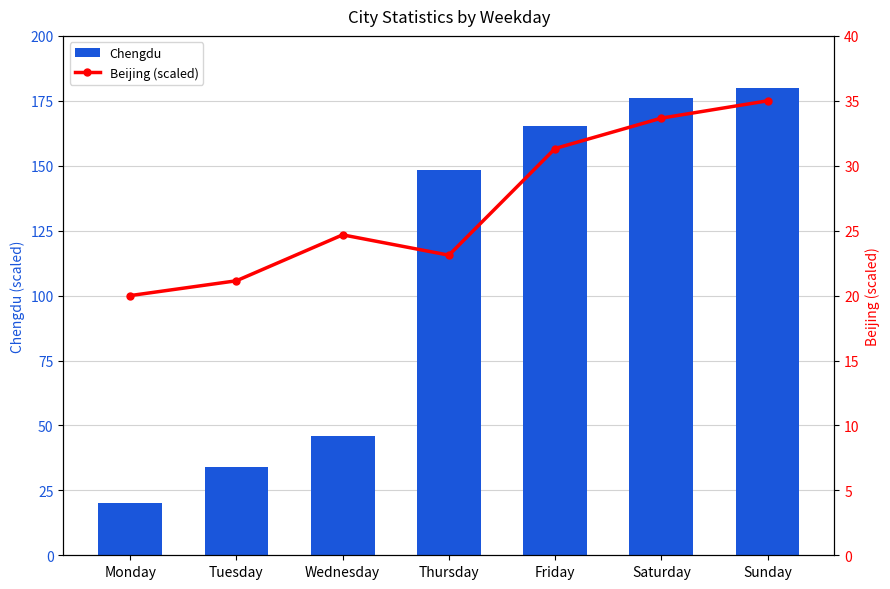

Are the bars grouped side by side (vs. stacked)?

Yes